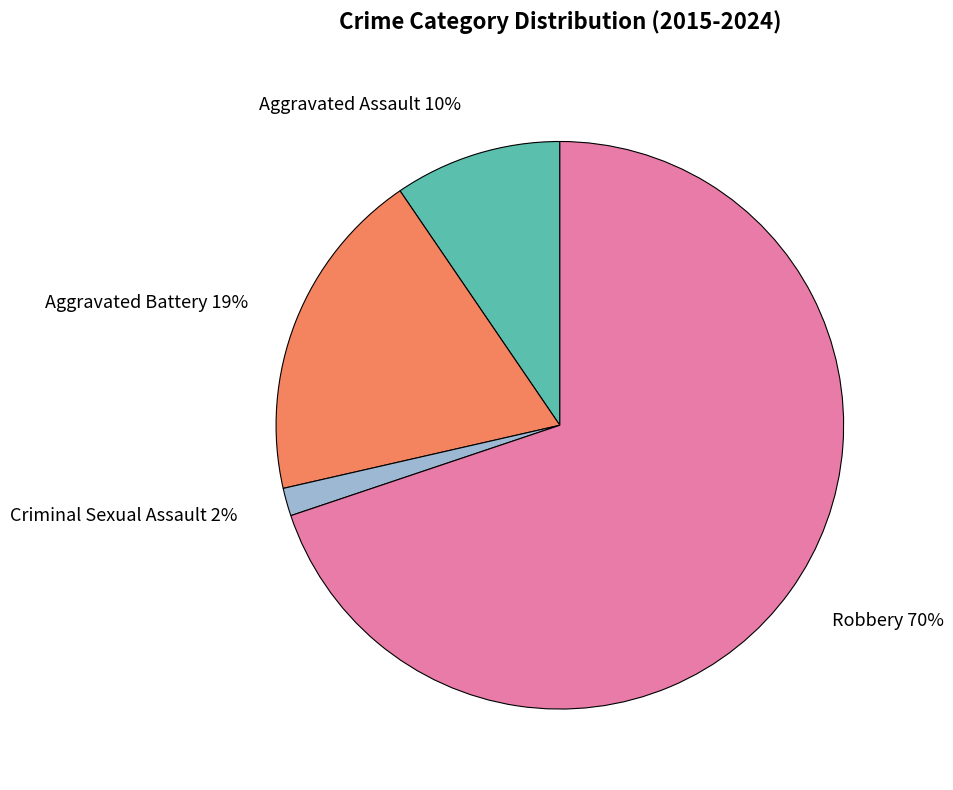

To the nearest percent, what portion does Criminal Sexual Assault represent?

2%